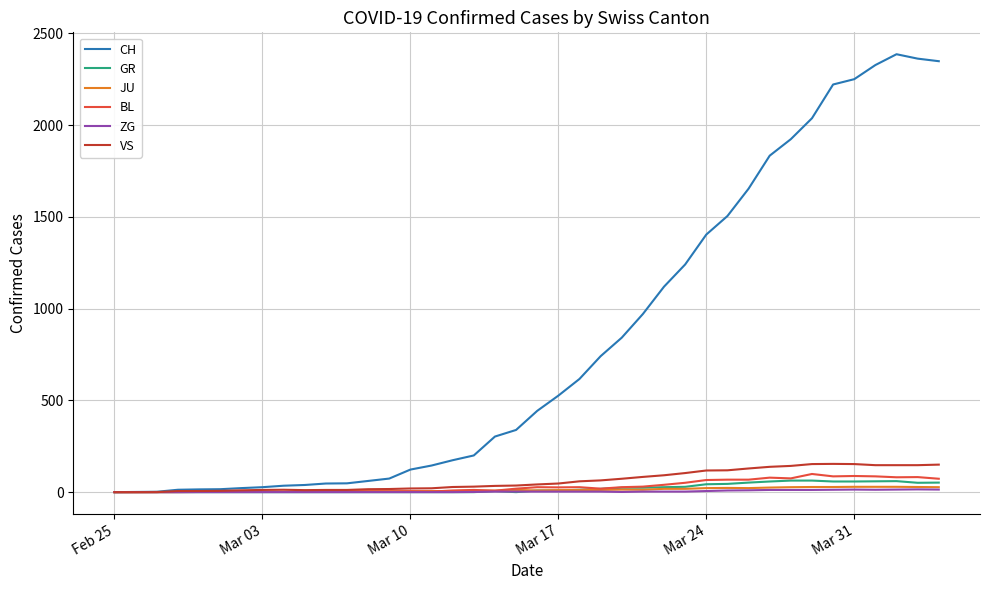

Which series has the largest total across all categories?

CH